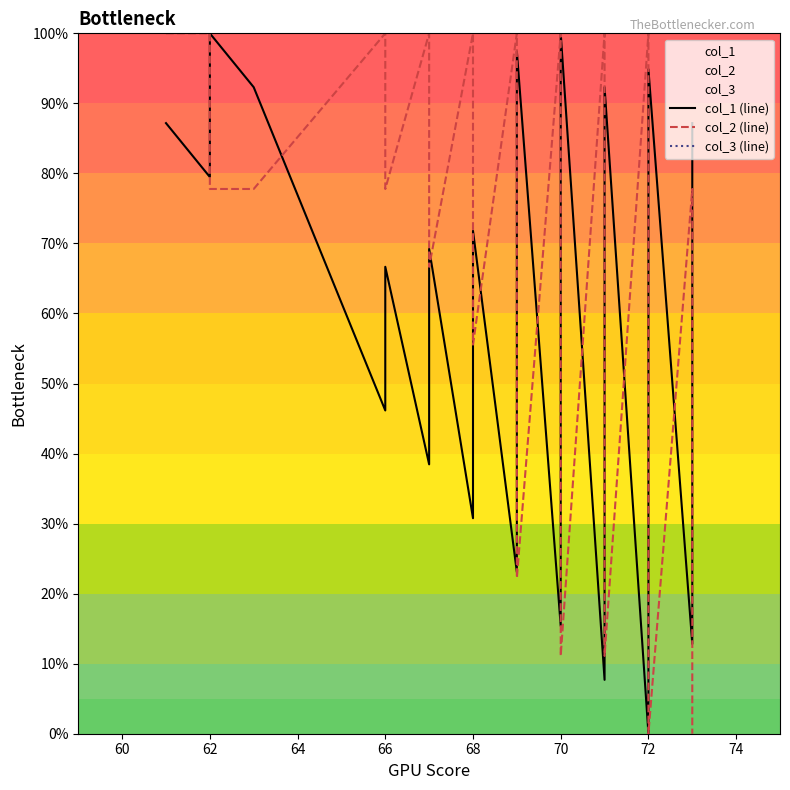

What is the difference between the maximum and minimum values in the col_2 (line) series?

100.0